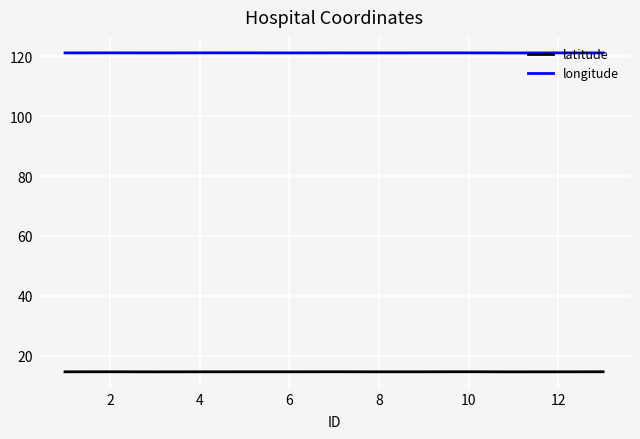

True or false: latitude and longitude cross at least once.

False